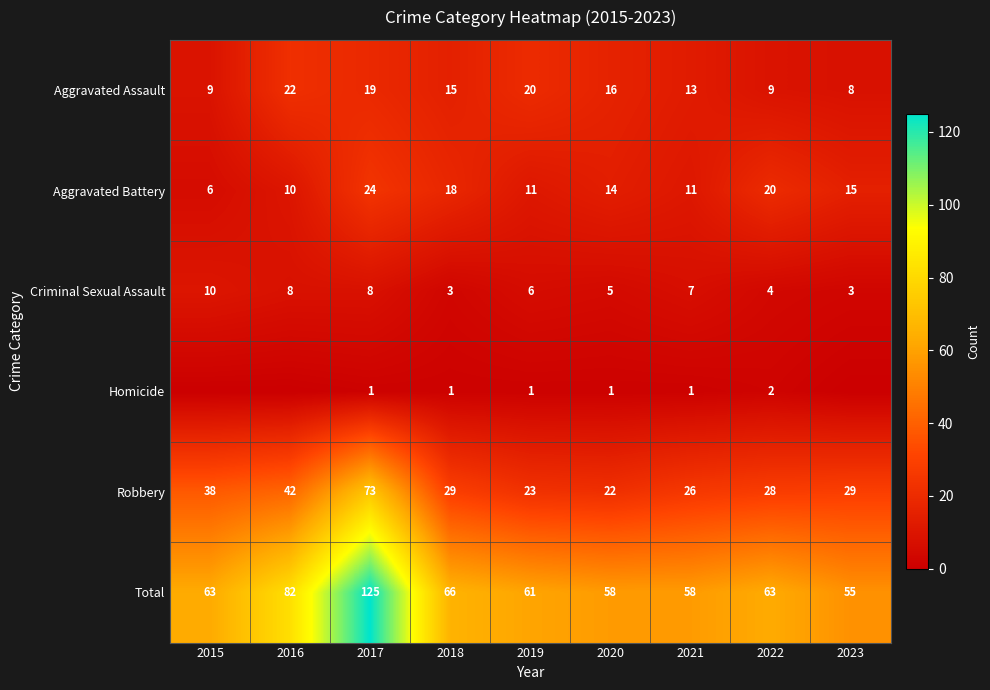

What is the difference between the maximum and second lowest values in the Robbery series?

50